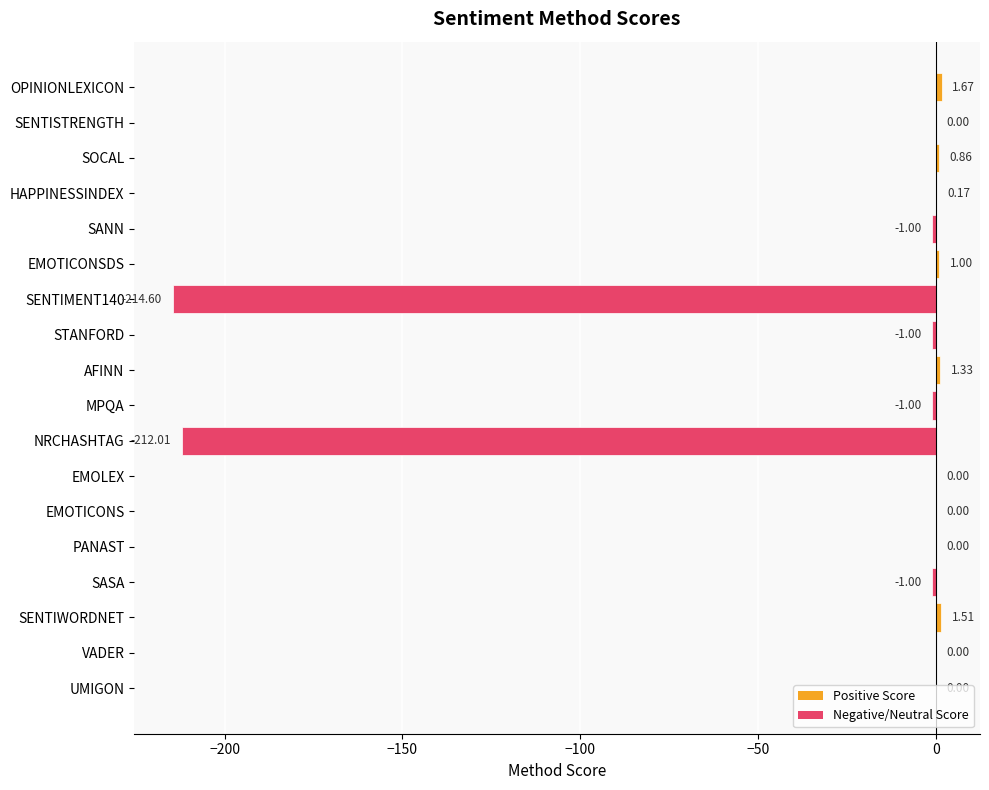

What is the sum of all values?

-424.1